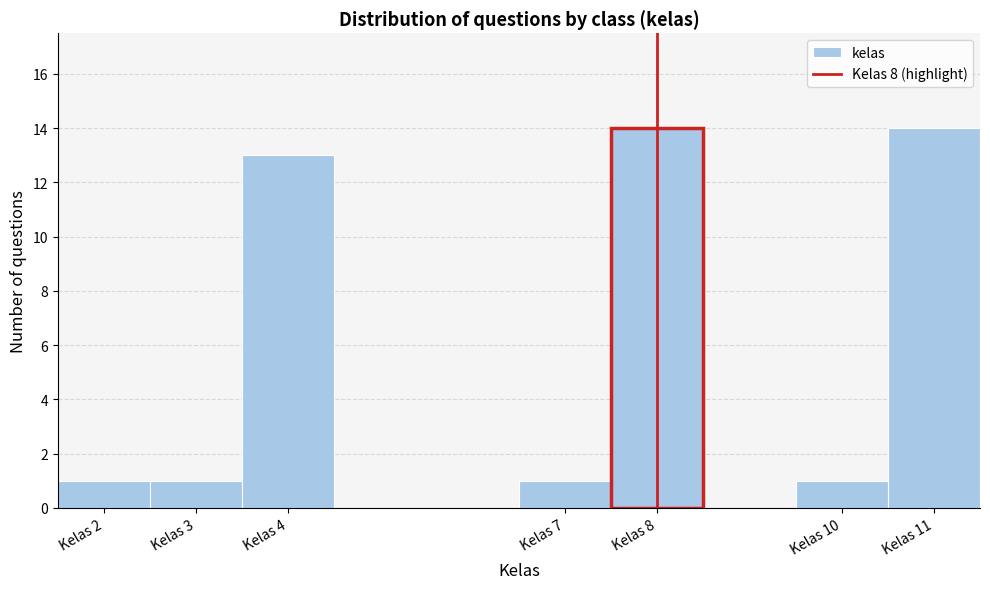

How tall is the bar that spans 9.5 to 10.5 on the x-axis? The values are not printed on the chart, so give them approximately, as read against the axis.

1